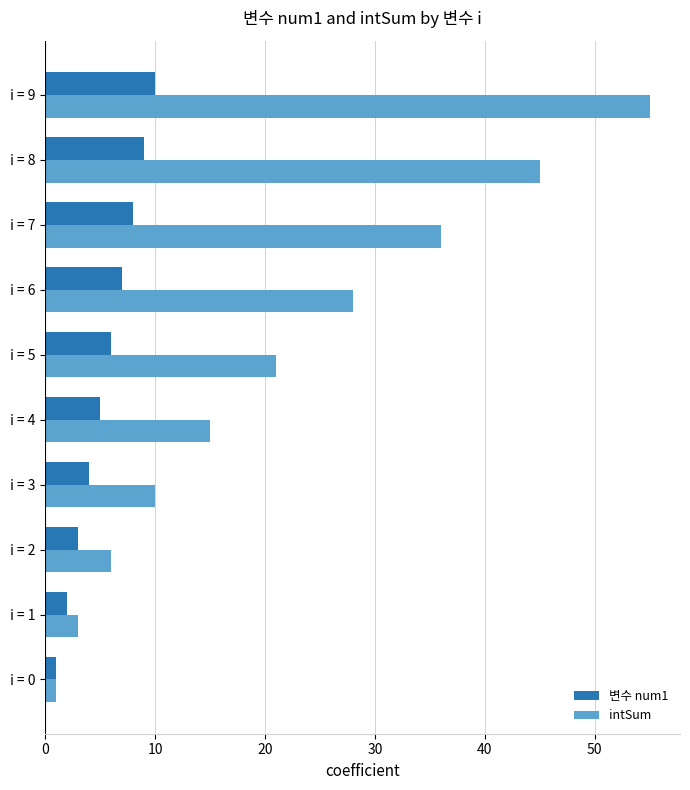

List the labels in order of intSum value, smallest first.

i = 0, i = 1, i = 2, i = 3, i = 4, i = 5, i = 6, i = 7, i = 8, i = 9